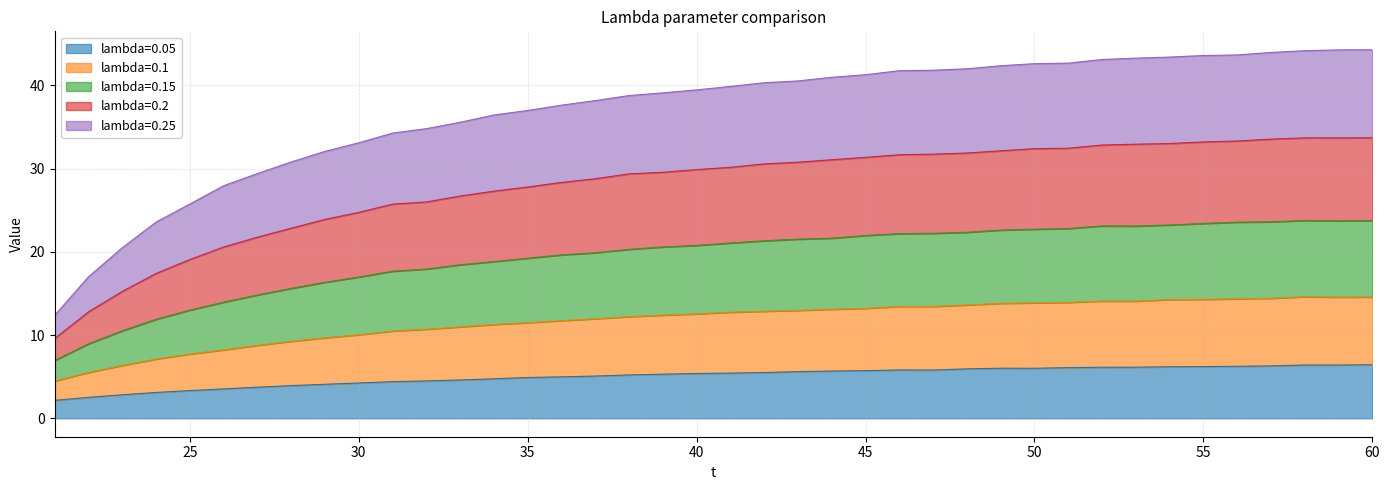

Is it true that lambda=0.05 equals 6.2 at 55?

True